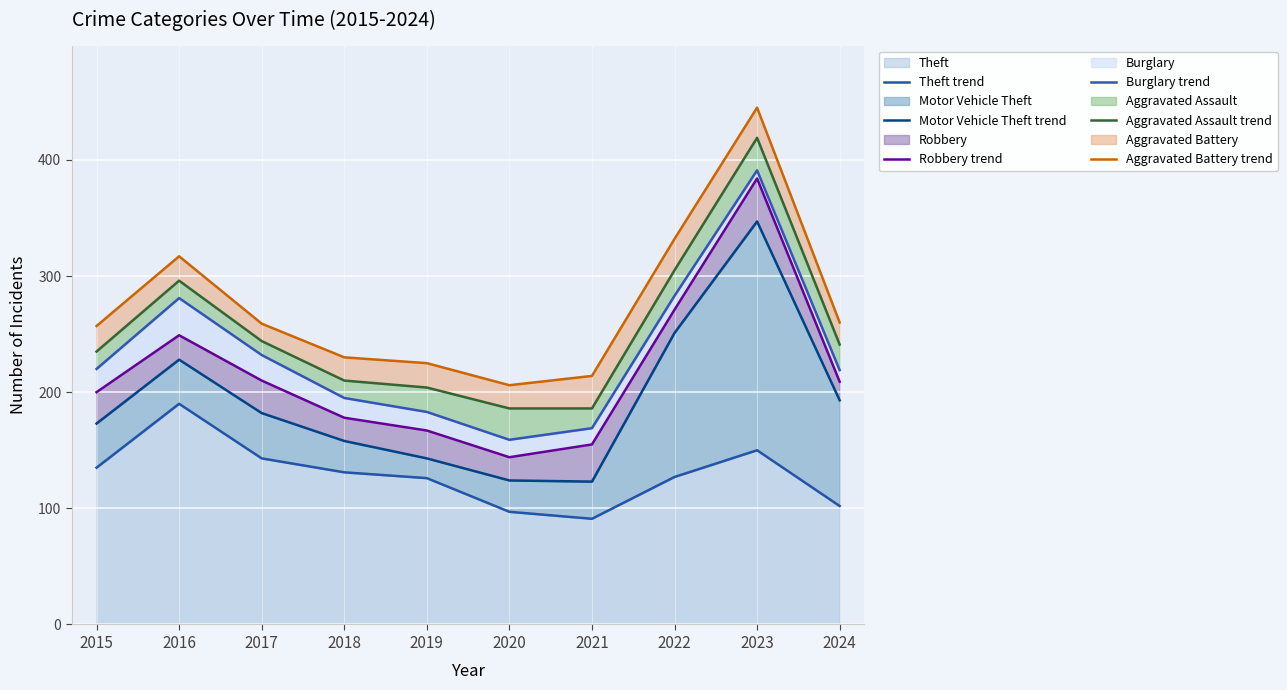

What is the smallest value displayed?

91